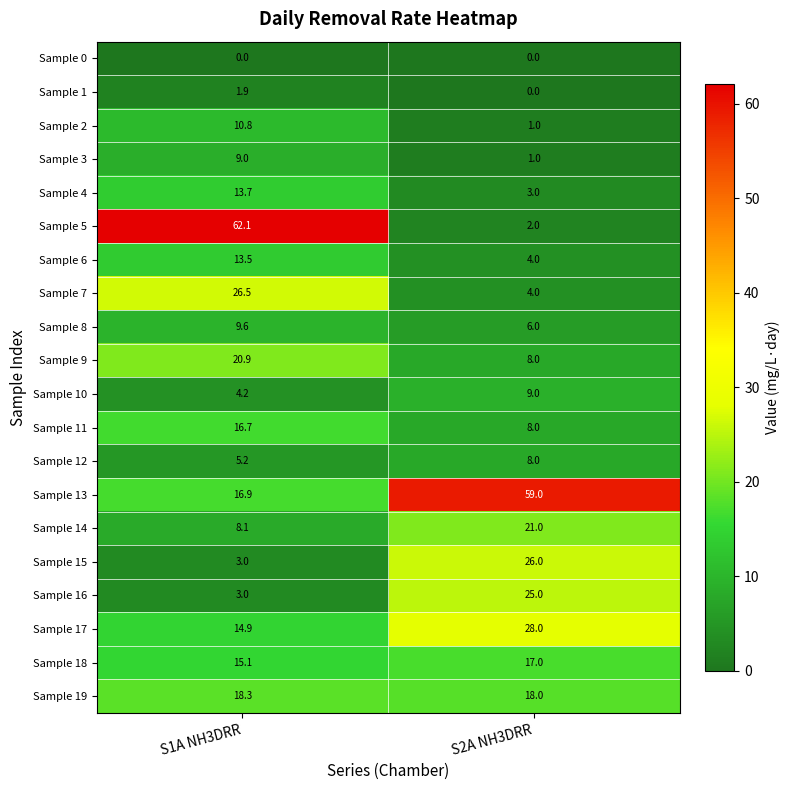

Which category has the highest value across all series?

S1A NH3DRR